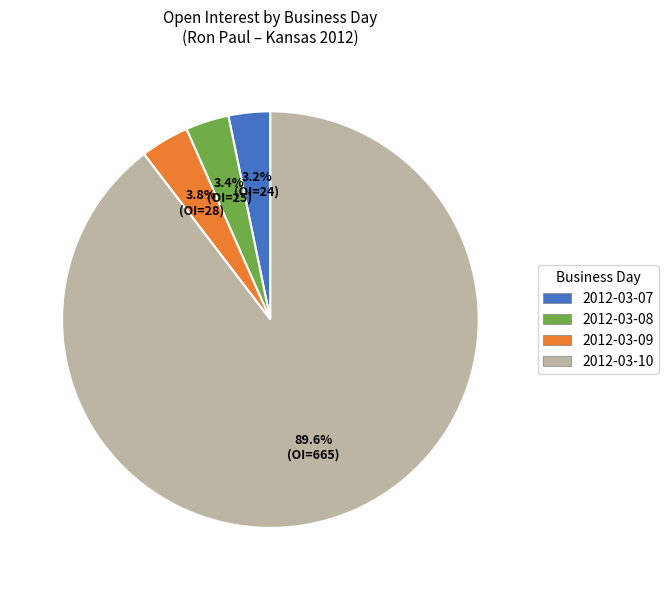

Which has a higher value, 2012-03-07 or 2012-03-10?

2012-03-10